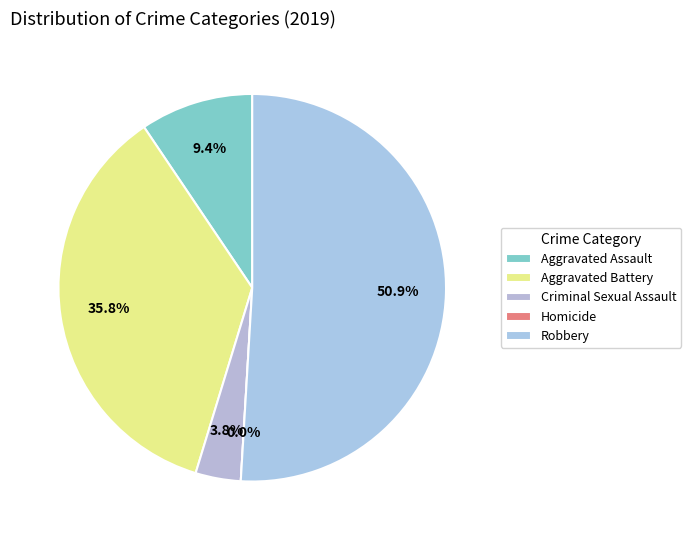

Does any single category account for the majority?

Yes